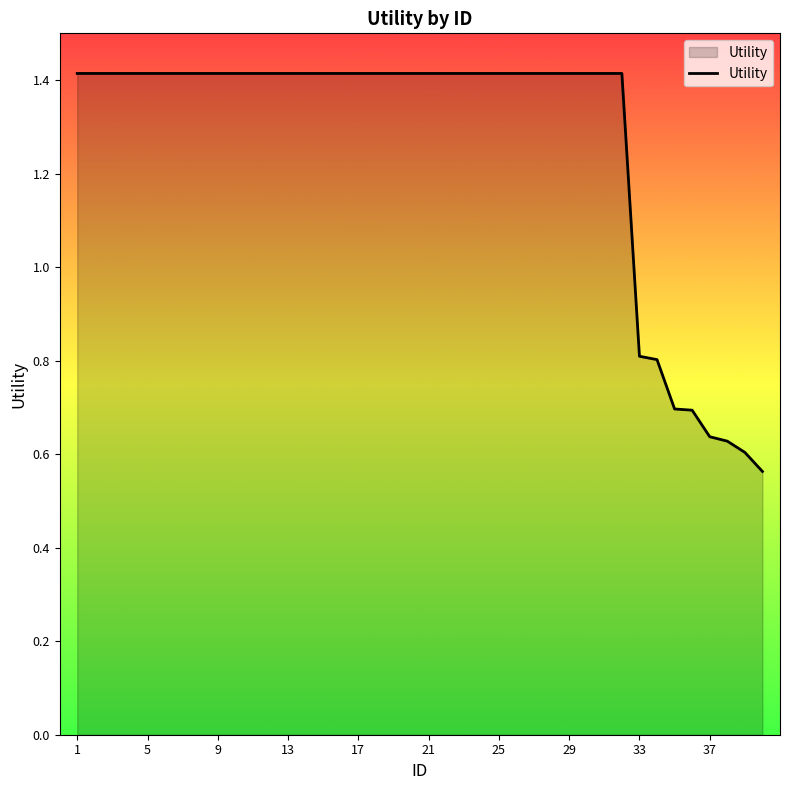

Does the chart display data point markers on the line(s)?

No